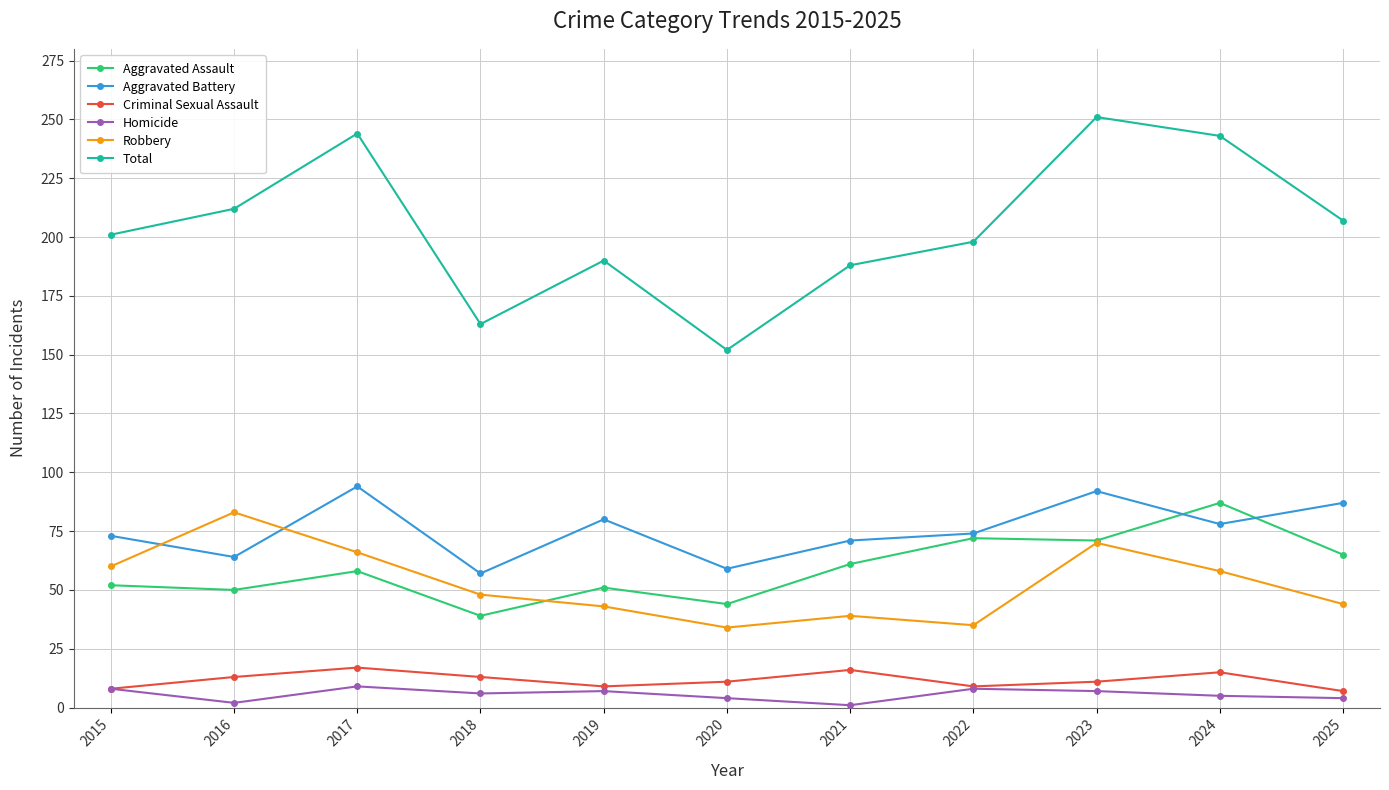

Is it true that Criminal Sexual Assault equals 8 at 2015?

True